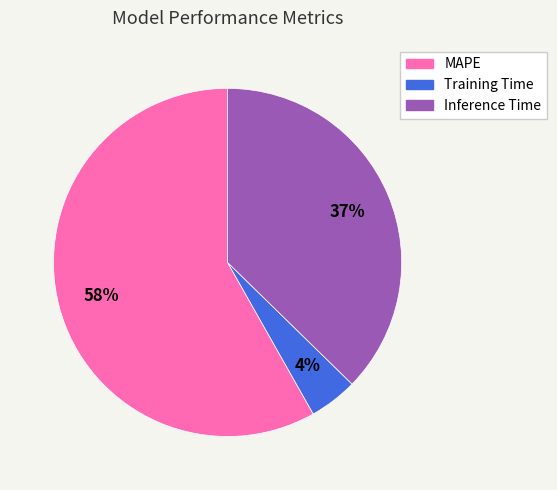

Does MAPE represent more than half of the total?

Yes